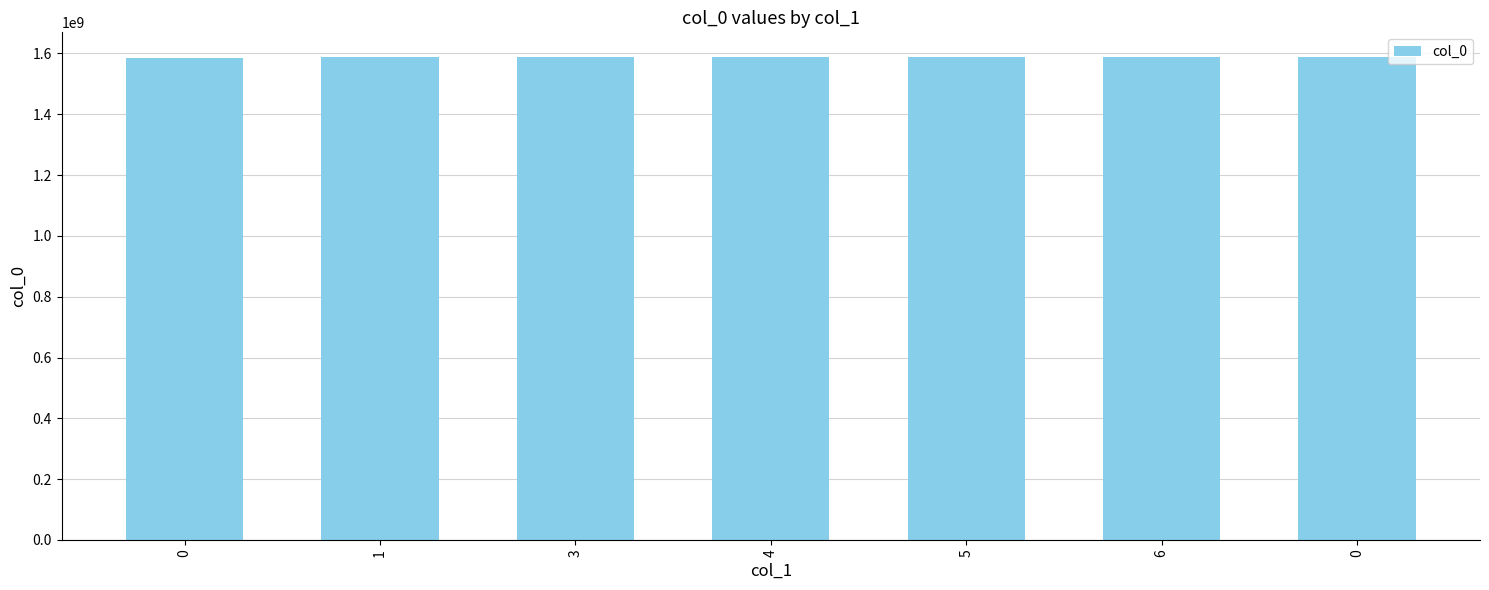

Reading left to right, what are all the values shown in this chart?

1583775004	1587382096	1587407250	1587414474	1587490044	1587587293	1589984899